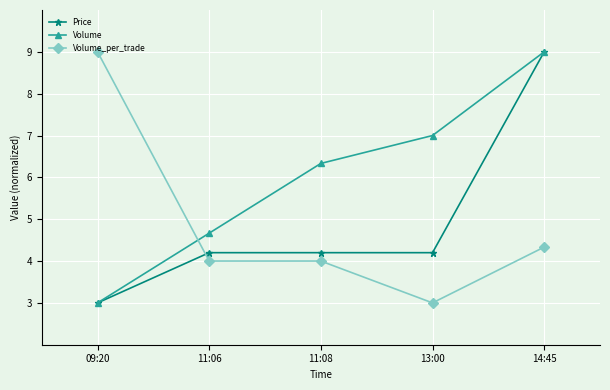

What is the difference between the highest and lowest values at 11:08?

2.3